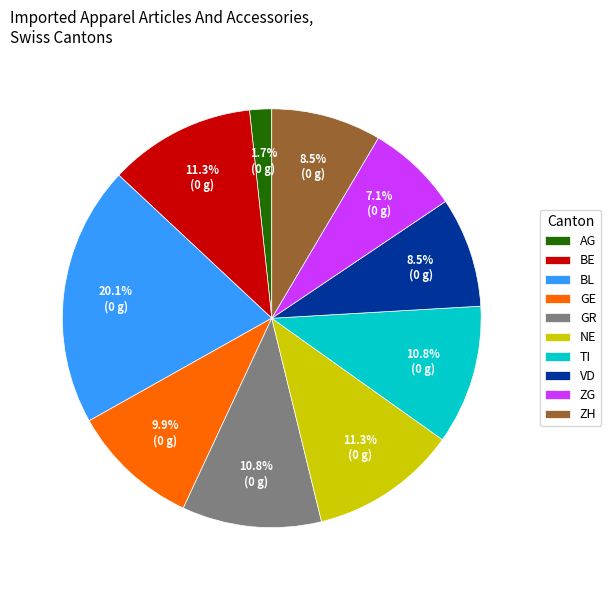

What is the smallest slice in the pie chart?

AG